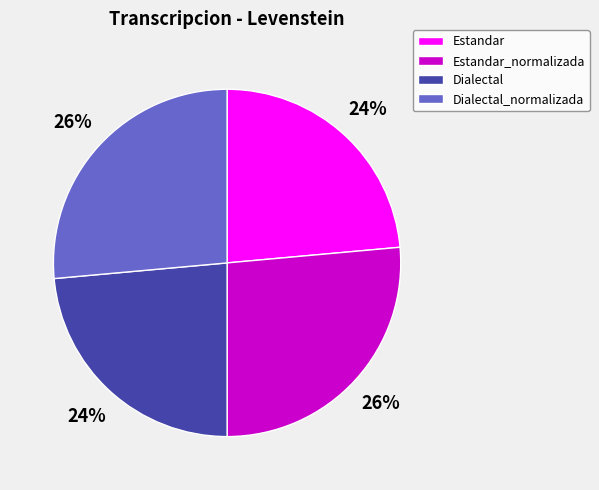

True or false: Dialectal_normalizada accounts for 26% of the total.

True